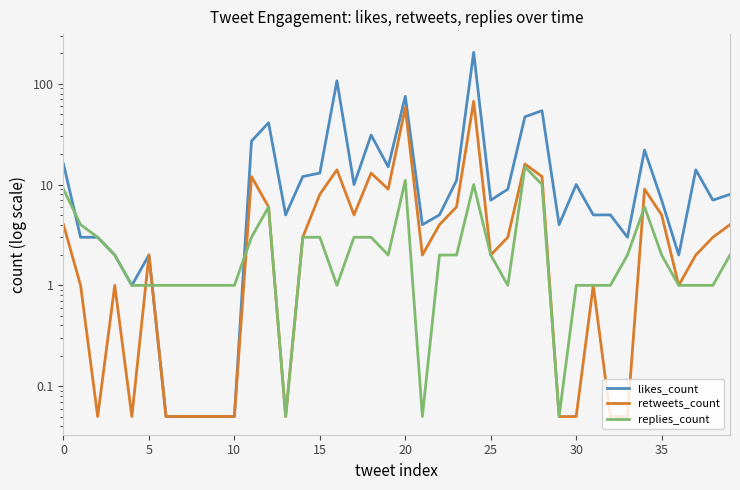

After their last crossing, which series has the higher values: replies_count or likes_count?

likes_count